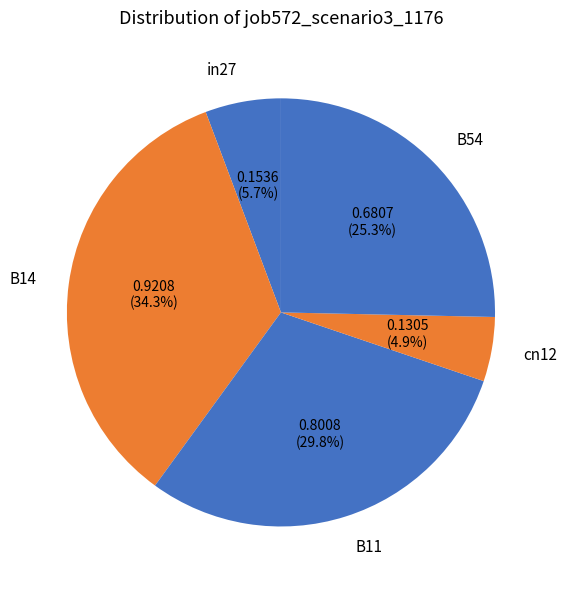

How many slices are in this pie chart?

5